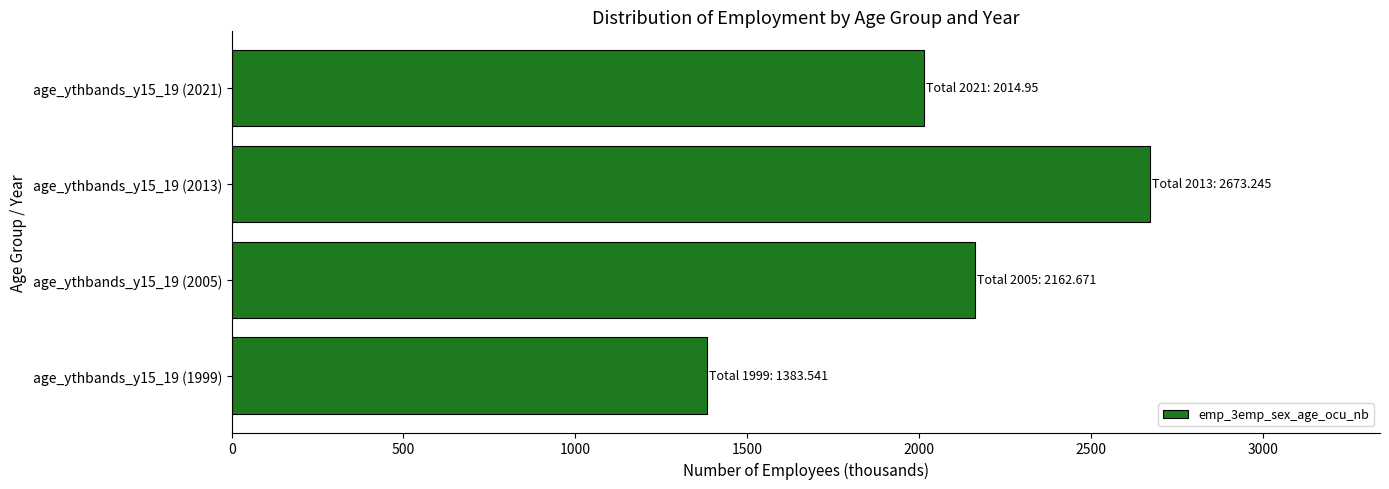

Rank the categories by value from lowest to highest.

age_ythbands_y15_19 (1999), age_ythbands_y15_19 (2021), age_ythbands_y15_19 (2005), age_ythbands_y15_19 (2013)